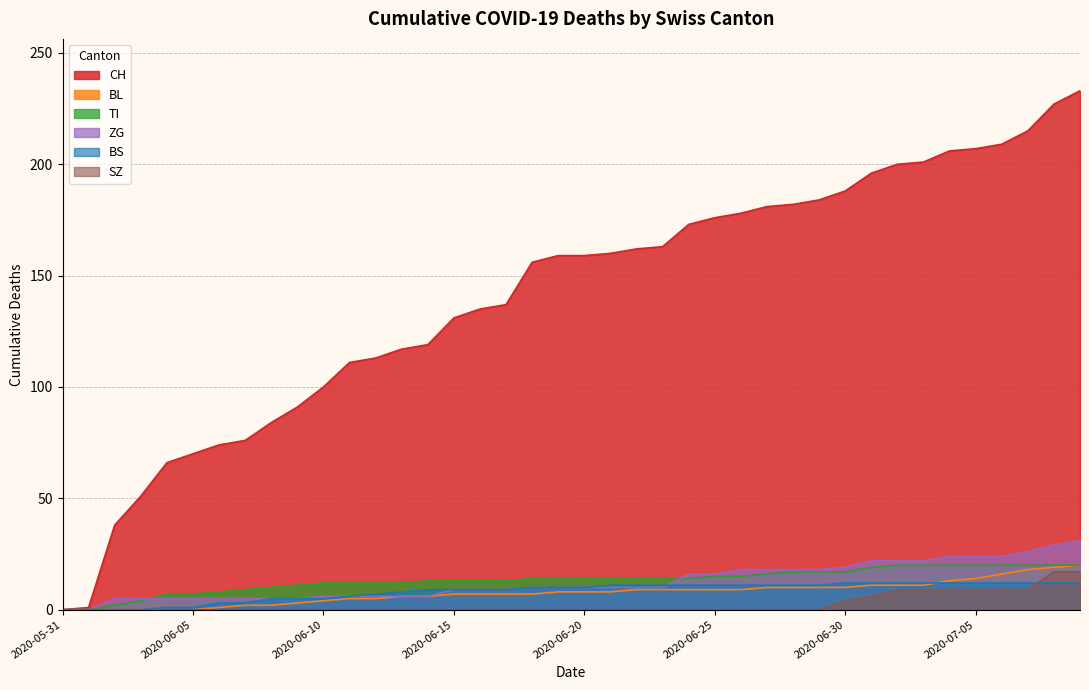

Which series has the largest total across all categories?

CH